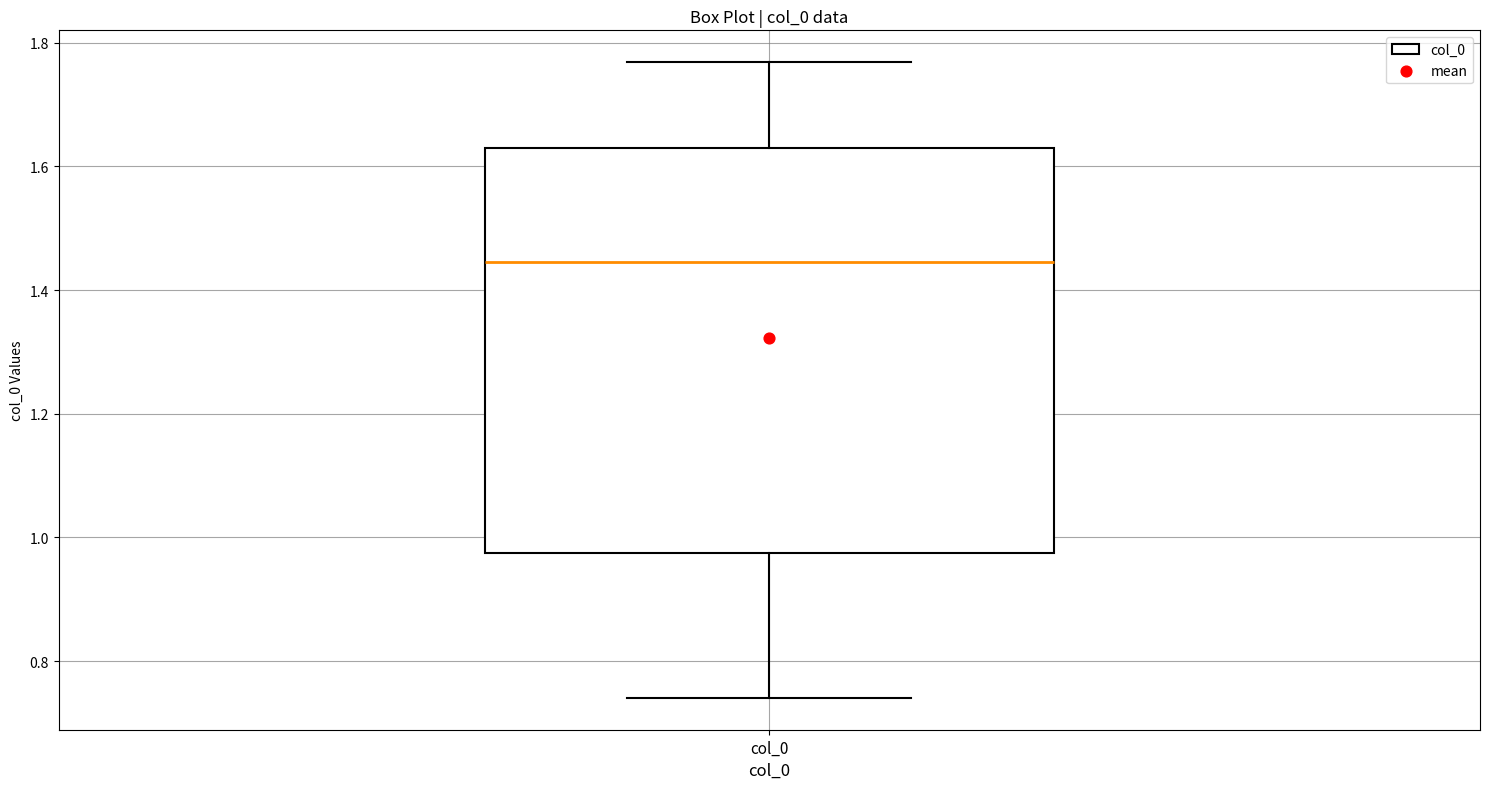

Where is the lower edge of the box for col_0 on the y-axis? The values are not printed on the chart, so give them approximately, as read against the axis.

0.98